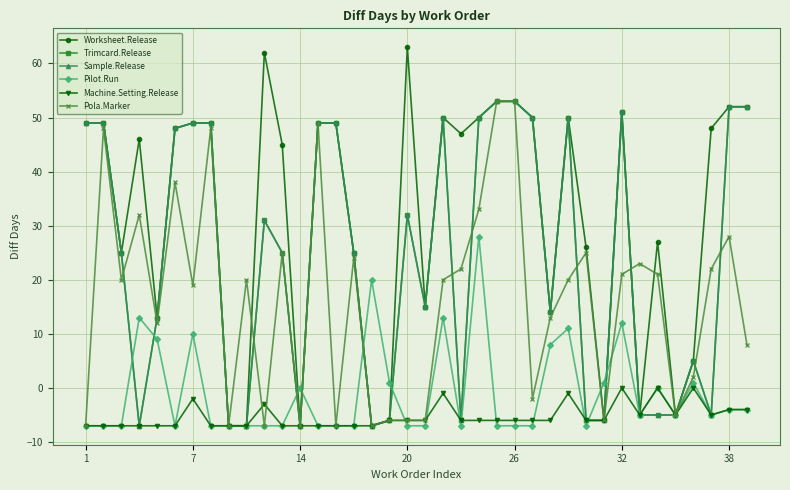

Does the chart have visible grid lines?

Yes